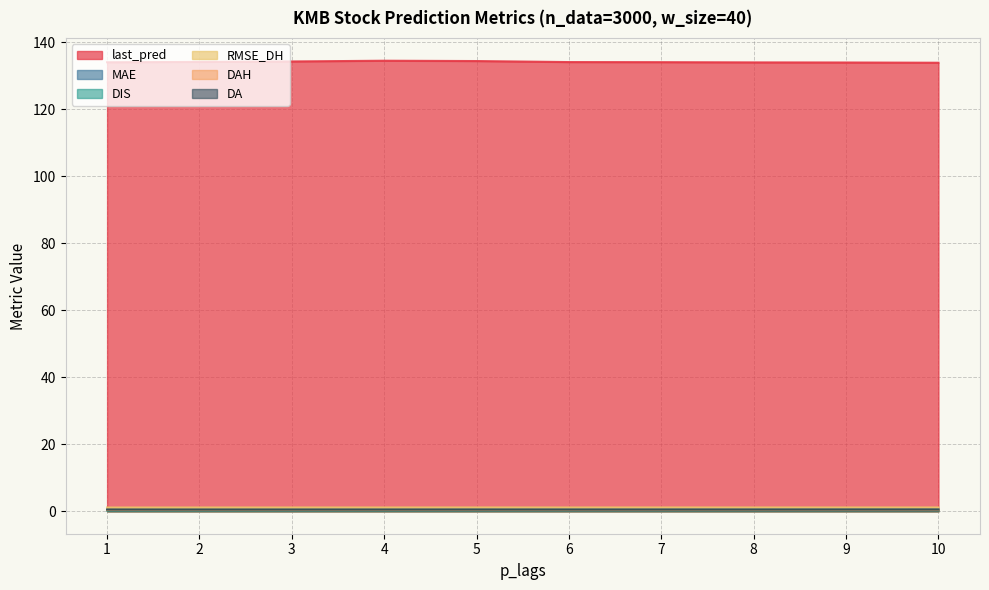

What are all the series names shown in the legend?

last_pred, MAE, DIS, RMSE_DH, DAH, DA